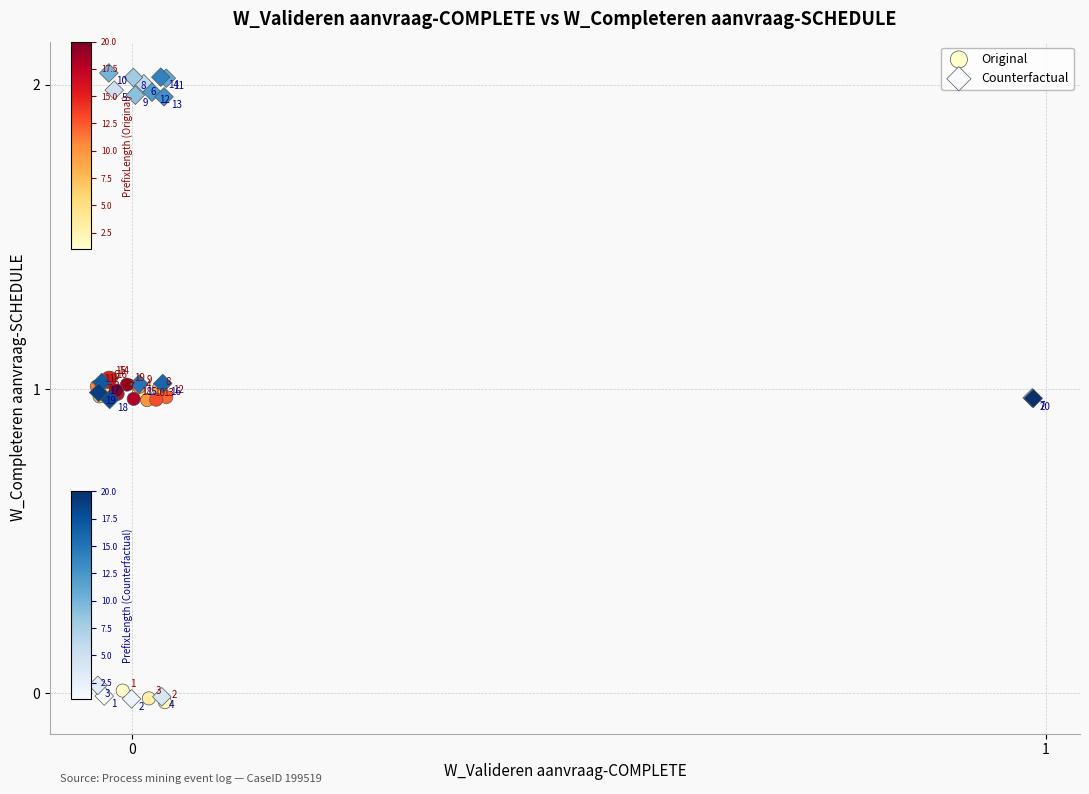

Which series has the widest spread of Y values?

Counterfactual